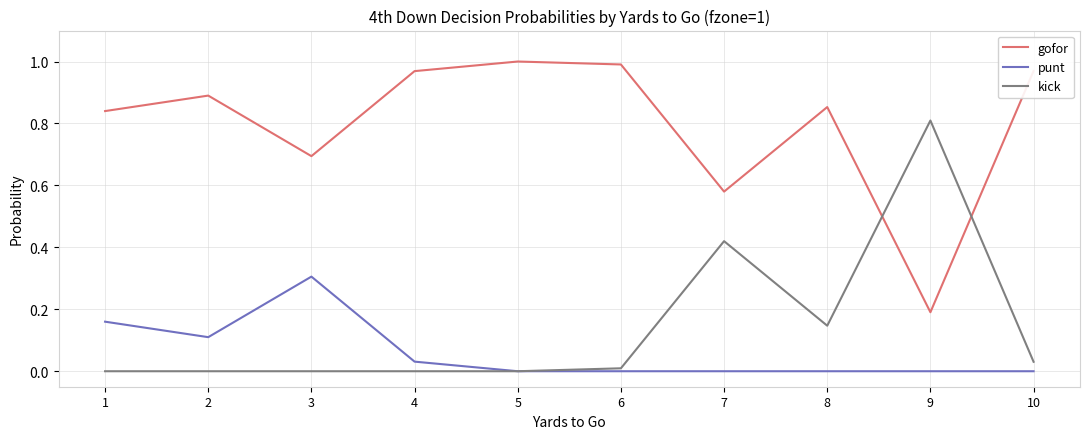

True or false: gofor and punt intersect in this chart.

False